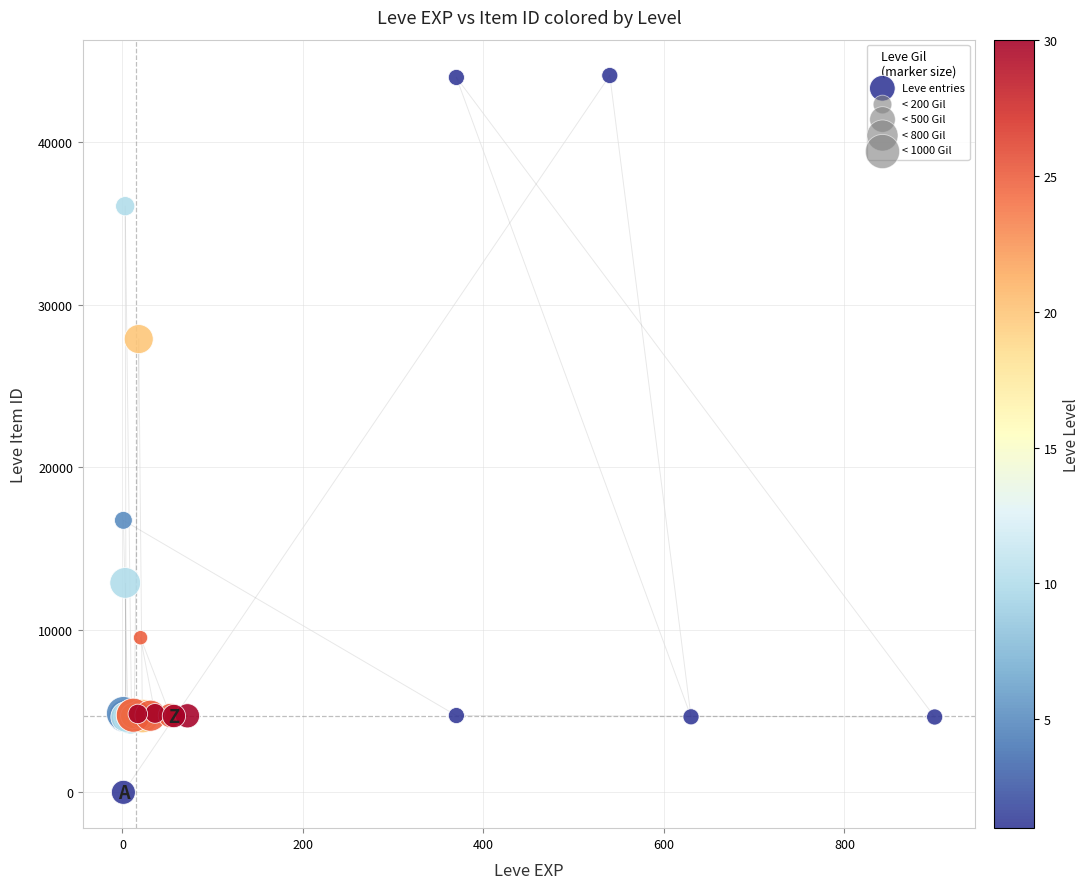

What Y value in the scatter plot is closest to 22050?

16734